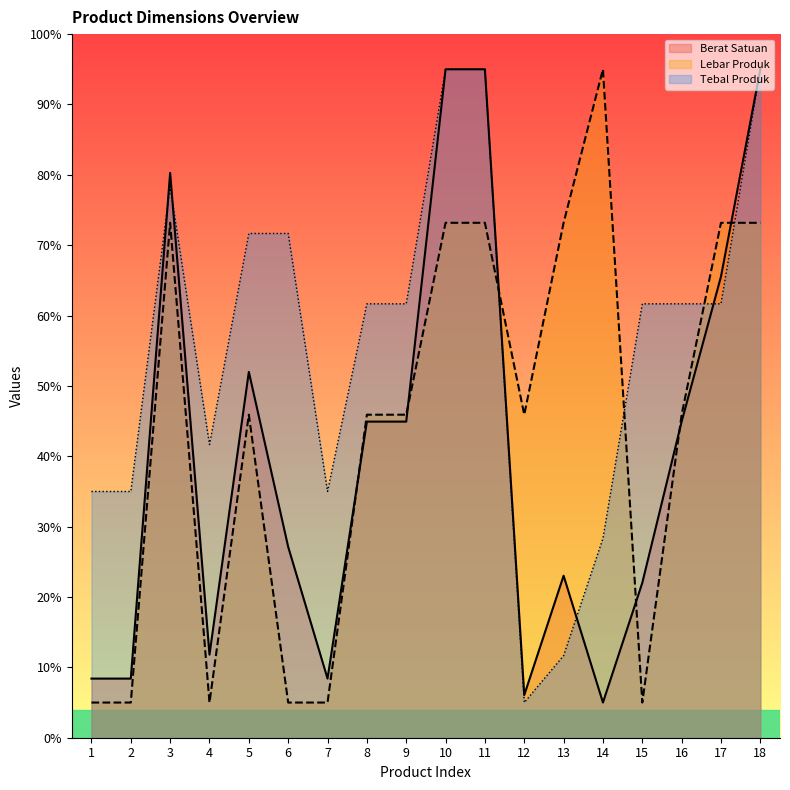

What is the value of the Berat Satuan point at the 2nd from the left?

8.4